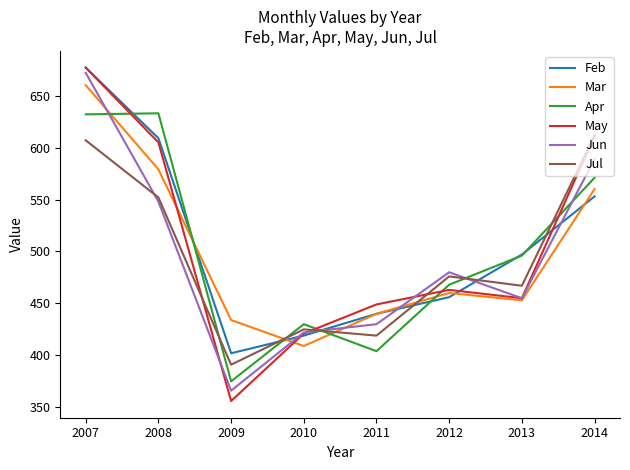

What are all the series names shown in the legend?

Feb, Mar, Apr, May, Jun, Jul